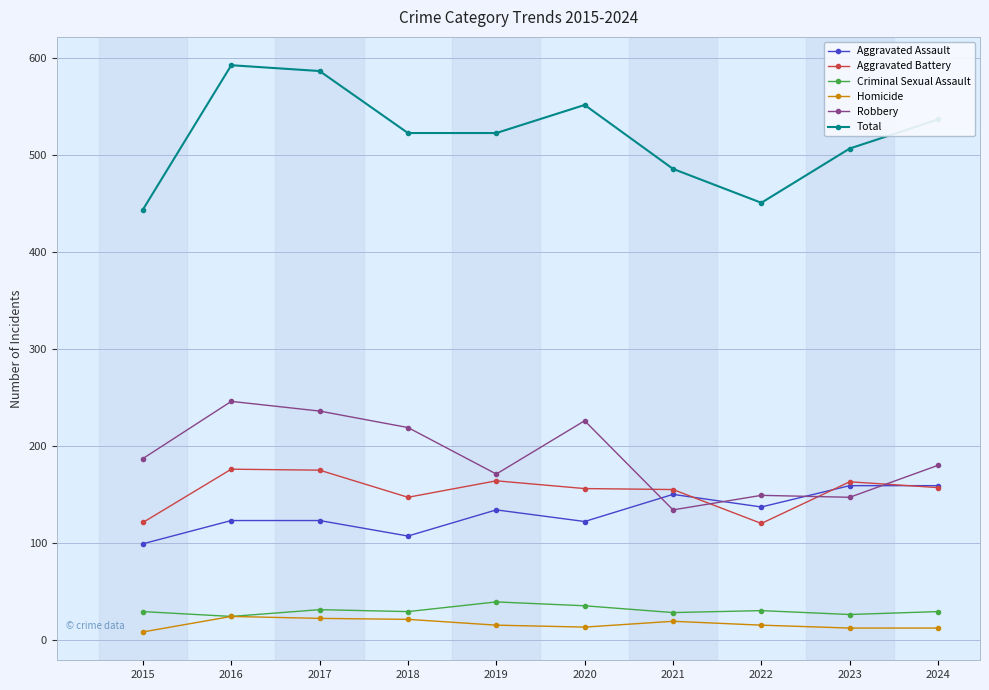

How many categories are shown in the chart?

10